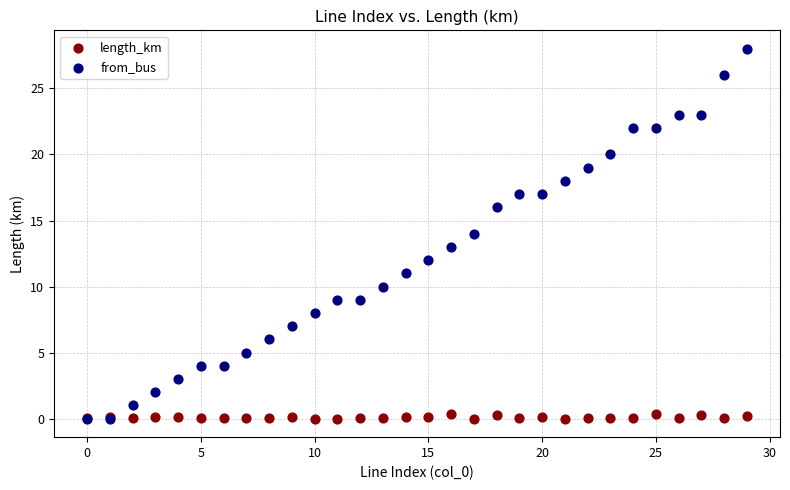

Which series has the largest Y range (max minus min)?

from_bus